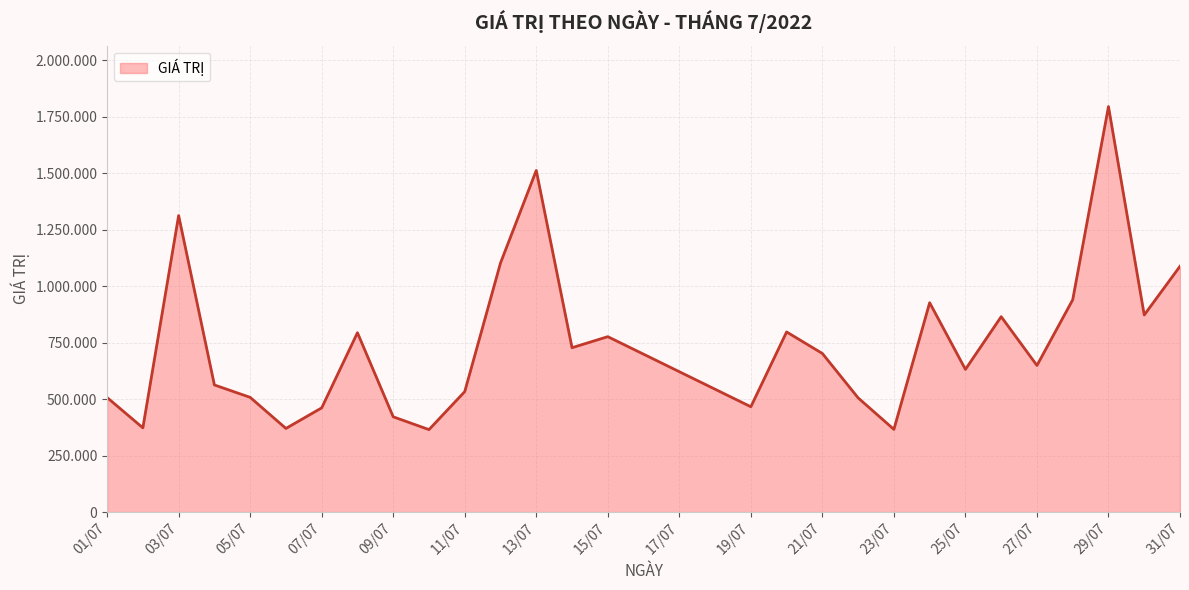

Does the chart display data point markers on the line(s)?

No